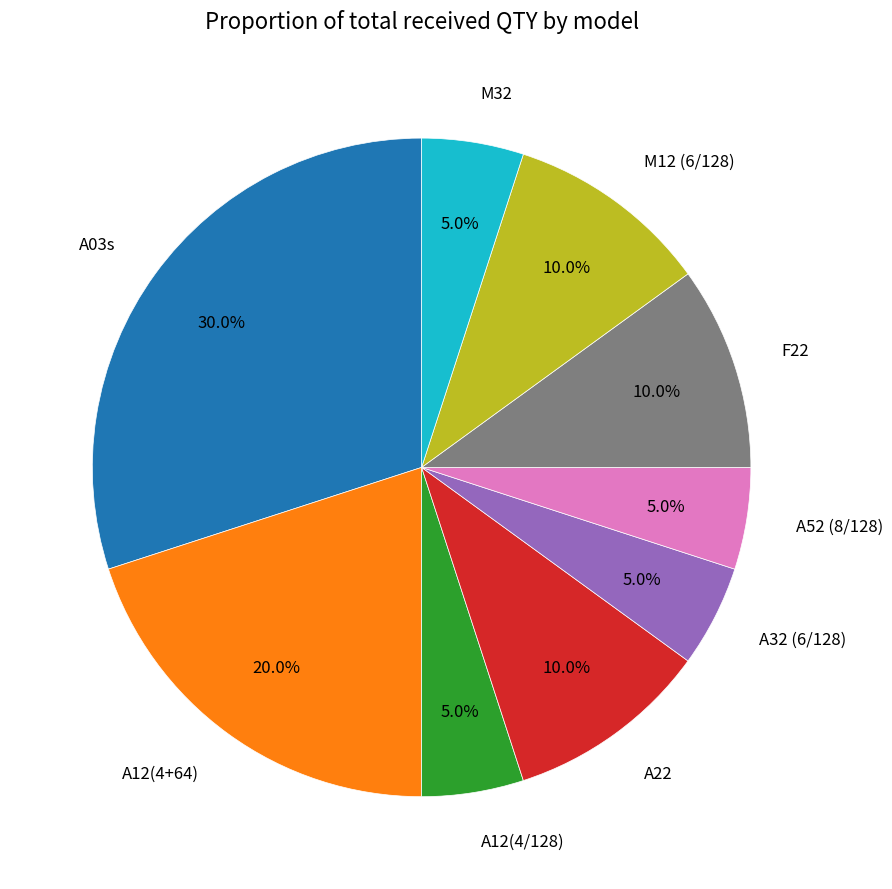

Is there any slice that represents more than half of the pie?

No